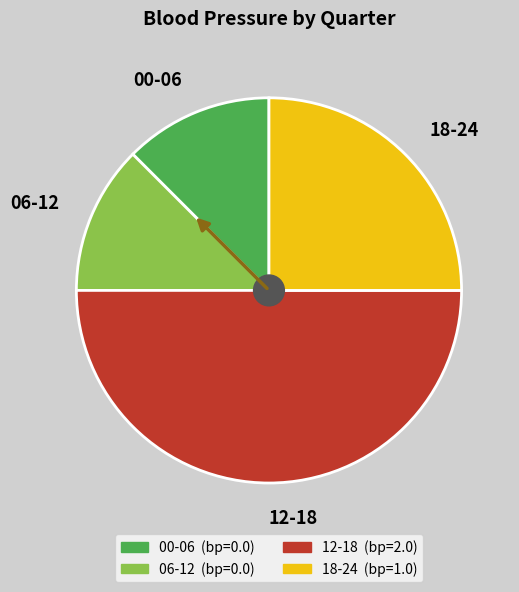

Combined, do 00-06 and 12-18 account for over 50%?

Yes